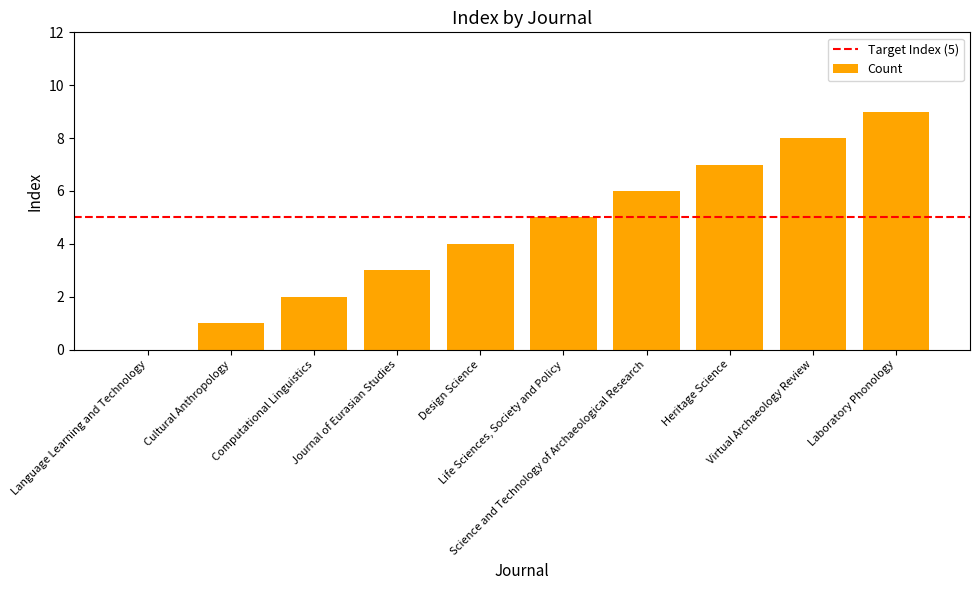

What is the greatest value displayed?

9